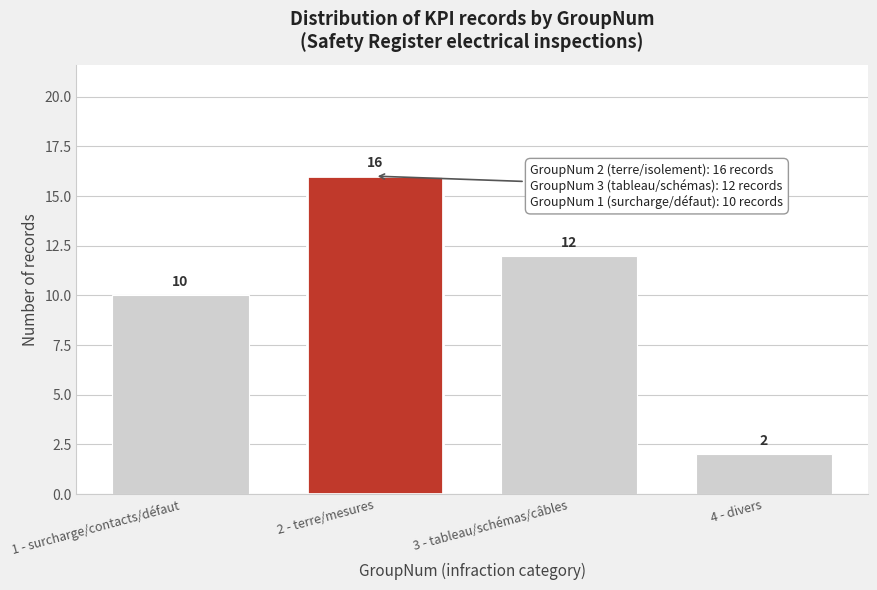

Reading left to right, what are all the values shown in this chart?

1 - surcharge/contacts/défaut=10	2 - terre/mesures=16	3 - tableau/schémas/câbles=12	4 - divers=2